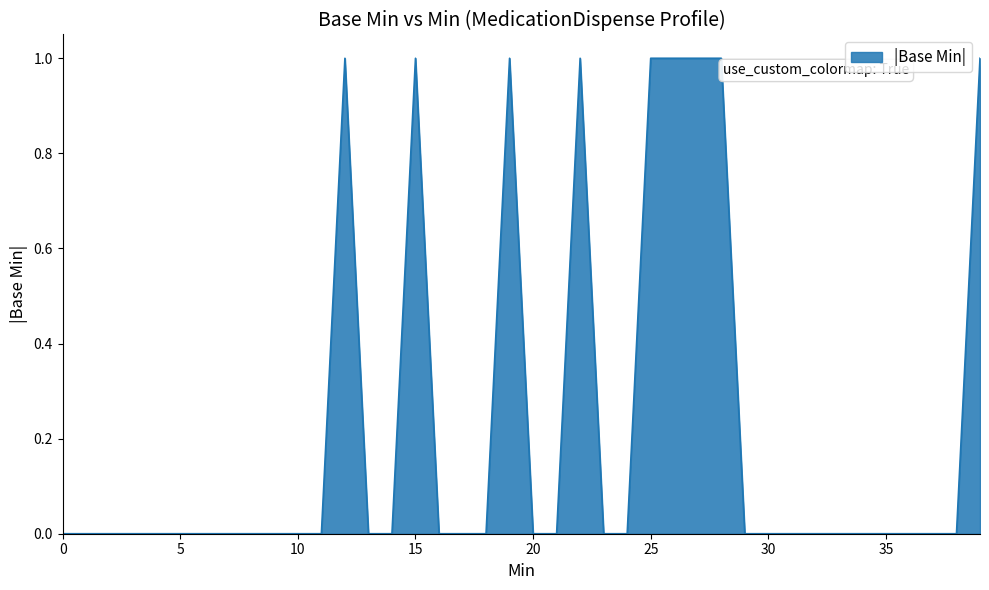

What is the difference between the maximum and minimum values?

1